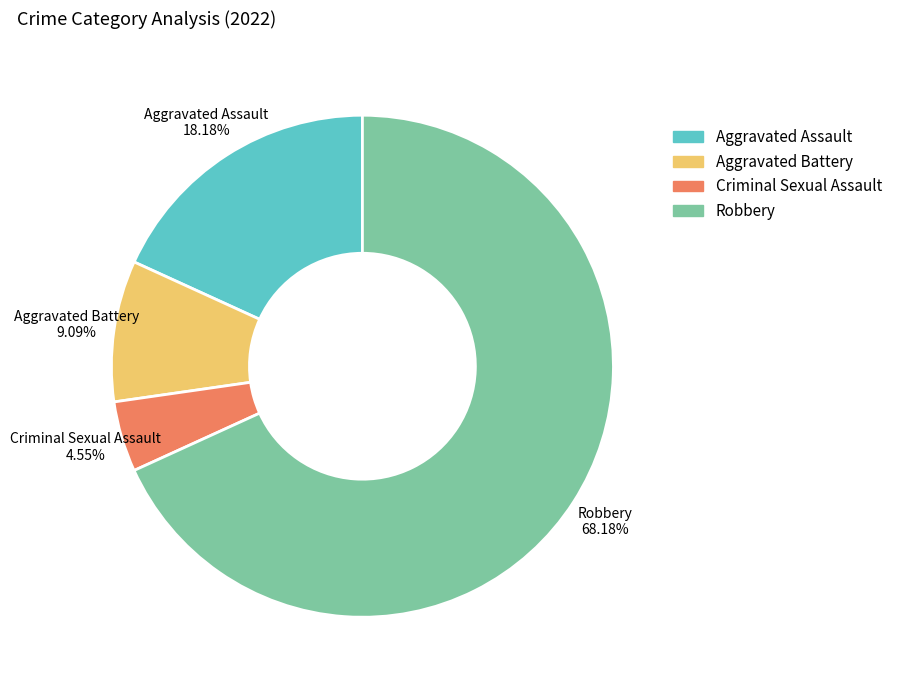

To the nearest percent, what is the difference between the Robbery and Aggravated Battery slice percentages?

59%